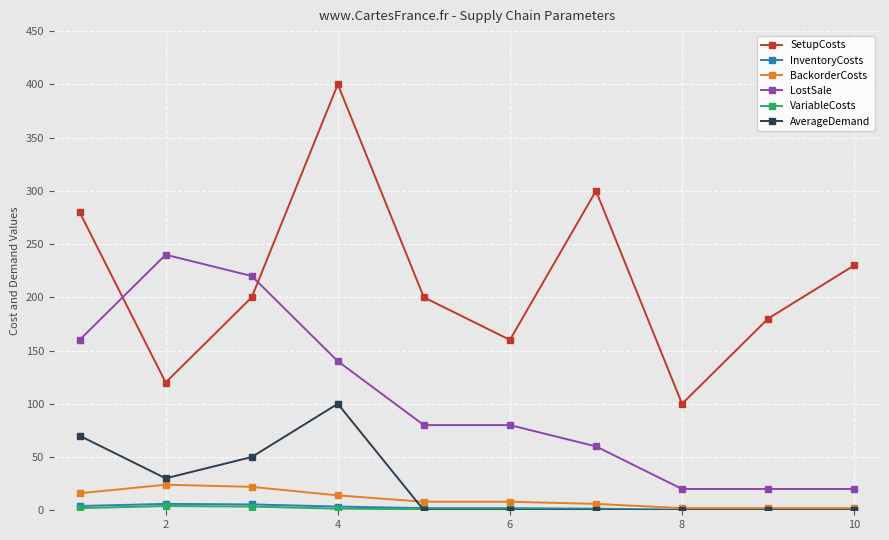

True or false: SetupCosts and LostSale cross at least once.

True